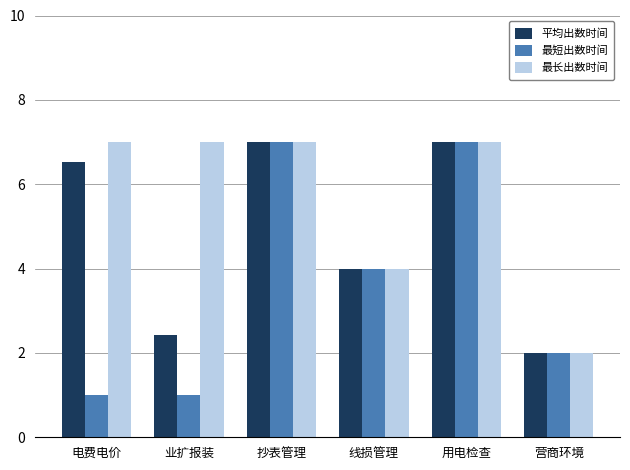

What are all the series names shown in the legend?

平均出数时间, 最短出数时间, 最长出数时间